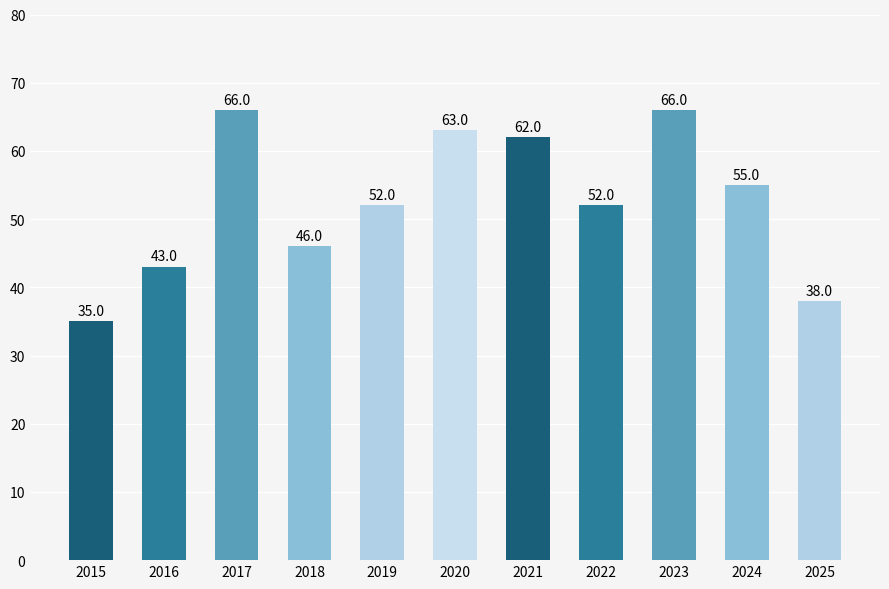

Is it true that the value at 2017 is 66?

True